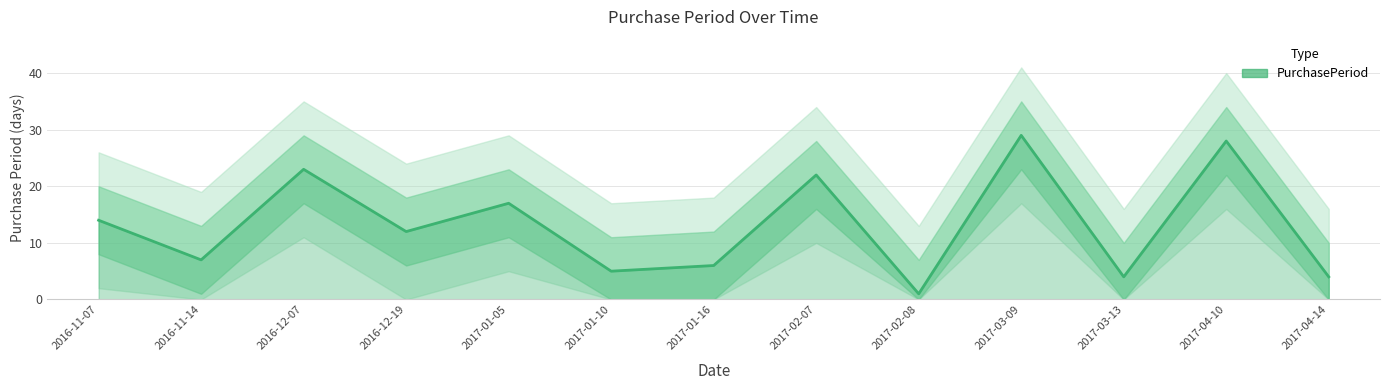

Reading left to right, transcribe all the data shown in this chart.

2016-11-07=14	2016-11-14=7	2016-12-07=23	2016-12-19=12	2017-01-05=17	2017-01-10=5	2017-01-16=6	2017-02-07=22	2017-02-08=1	2017-03-09=29	2017-03-13=4	2017-04-10=28	2017-04-14=4